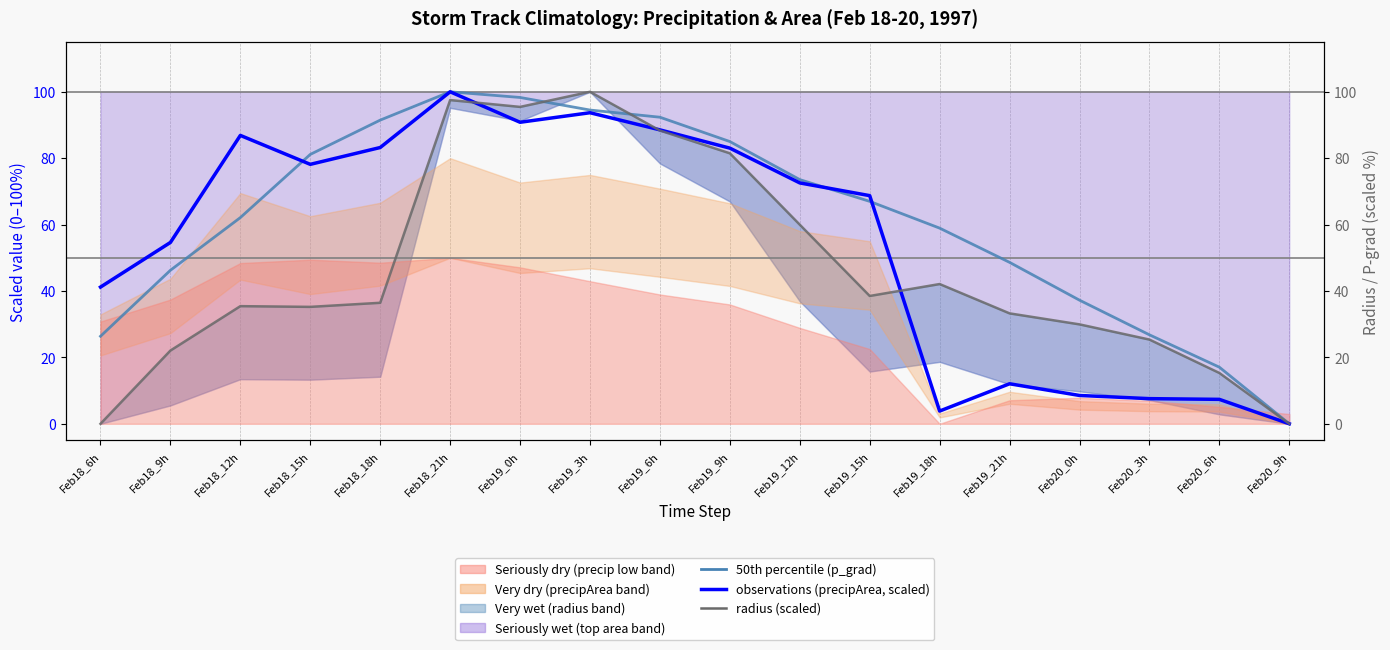

Between which two adjacent categories do observations (precipArea, scaled) and radius (scaled) first intersect?

Feb18_21h and Feb19_0h